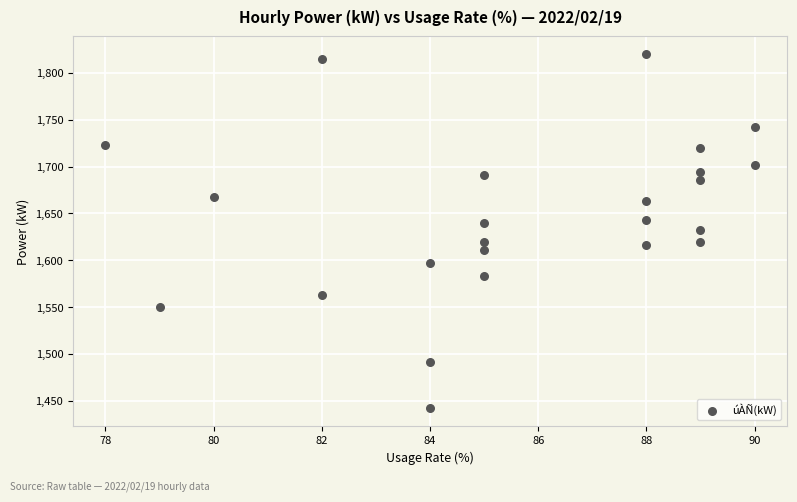

What is the range of Y values (max minus min)?

378